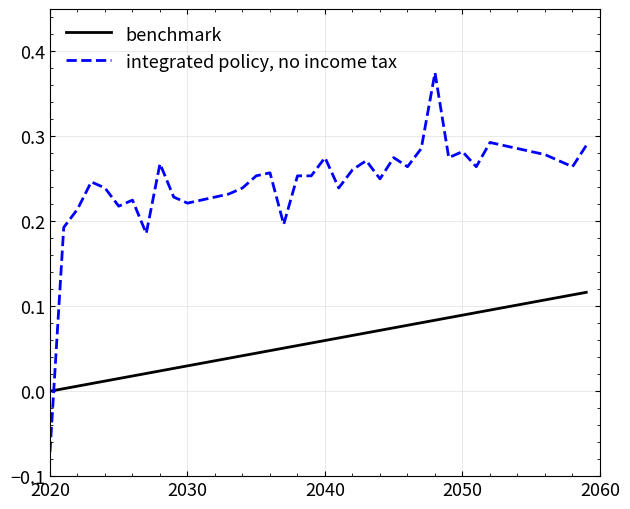

Which series has the widest spread of values?

integrated policy, no income tax